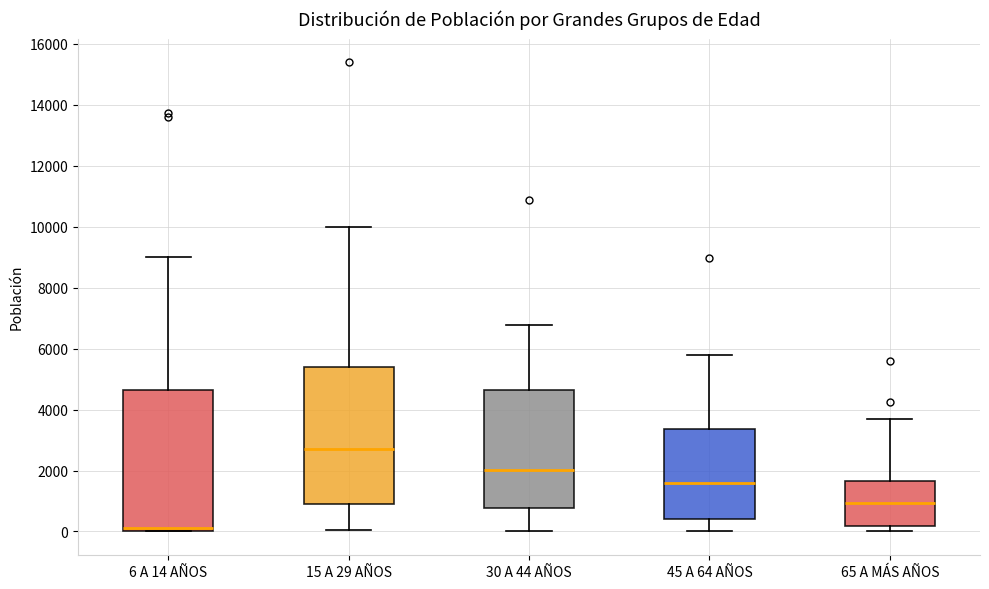

Where does the lower whisker of the box for 15 A 29 AÑOS end on the y-axis? The values are not printed on the chart, so give them approximately, as read against the axis.

0